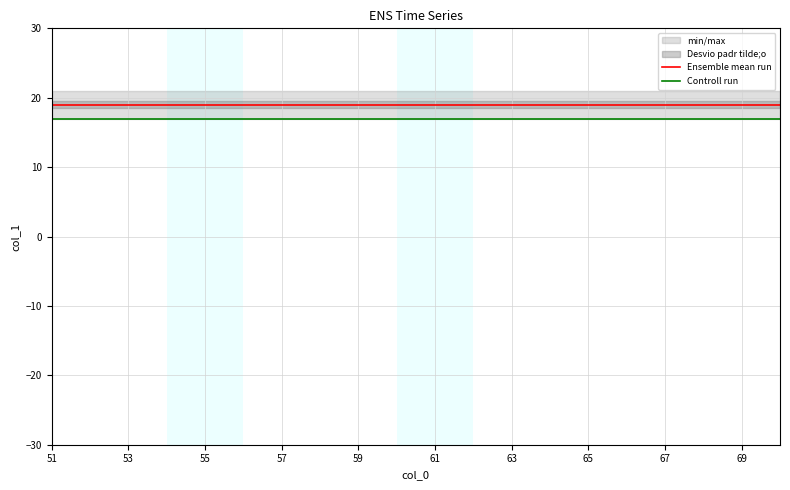

Is the value of Controll run at 57 greater than the value of Ensemble mean run at 15?

No